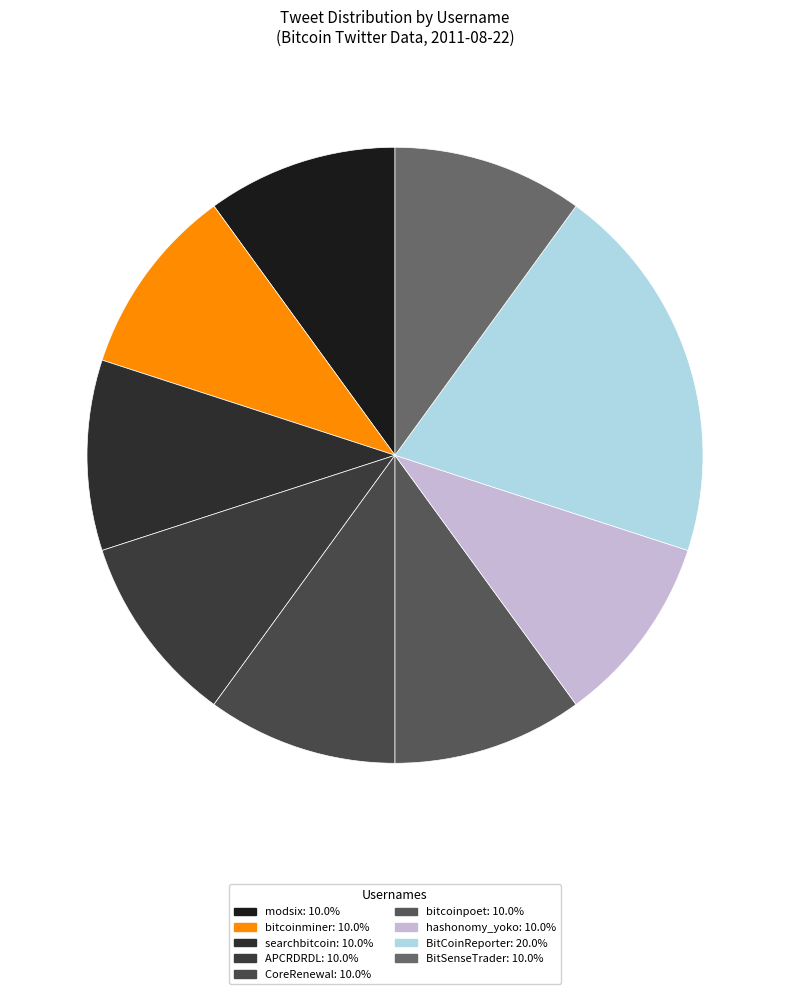

Count the number of slices in the pie.

9